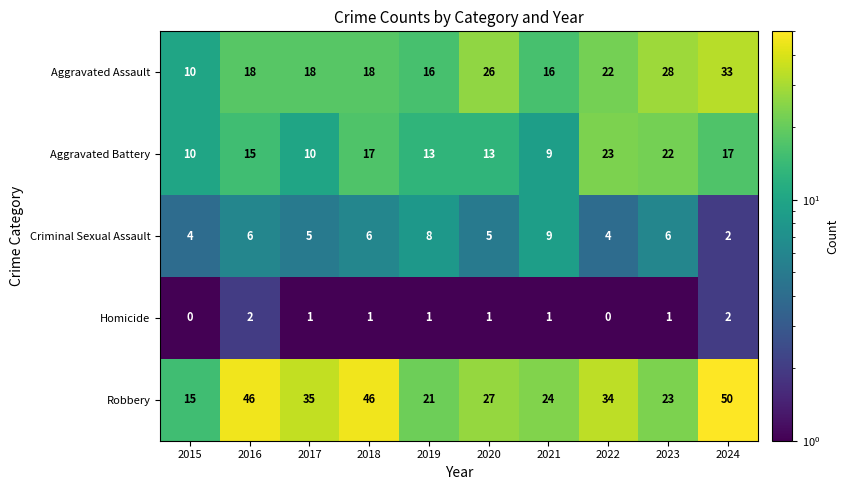

The Robbery series shows 24 at 2021. True or false?

True